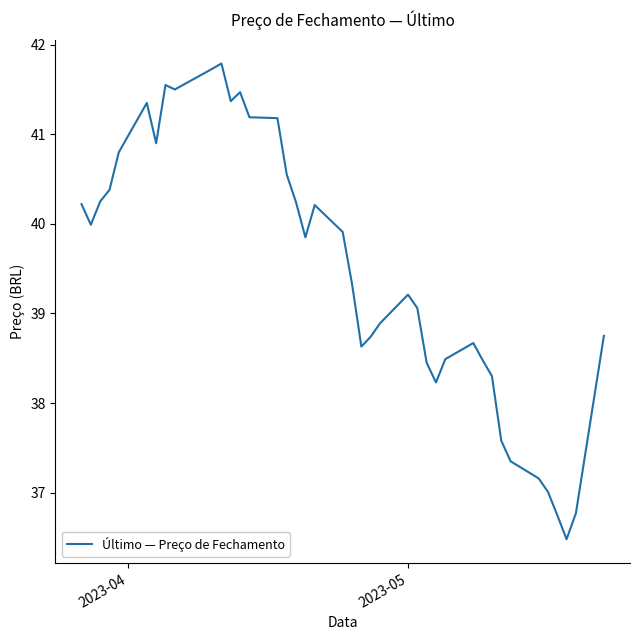

True or false: the data has more than 0 interior local peaks.

True